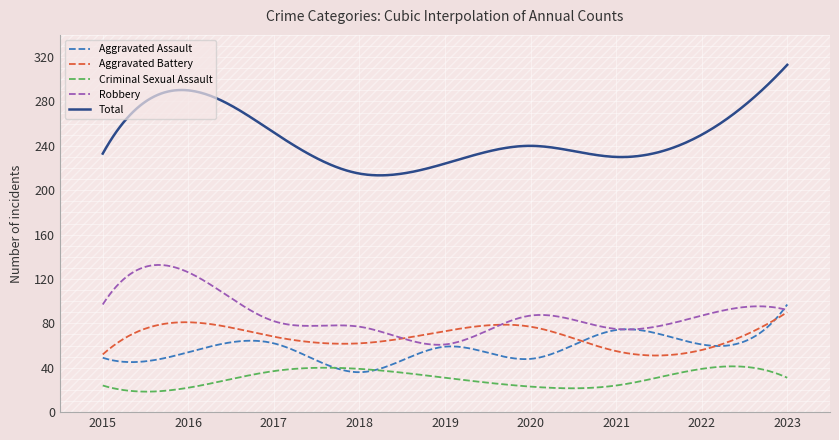

How many values in the Aggravated Assault series exceed 59?

4